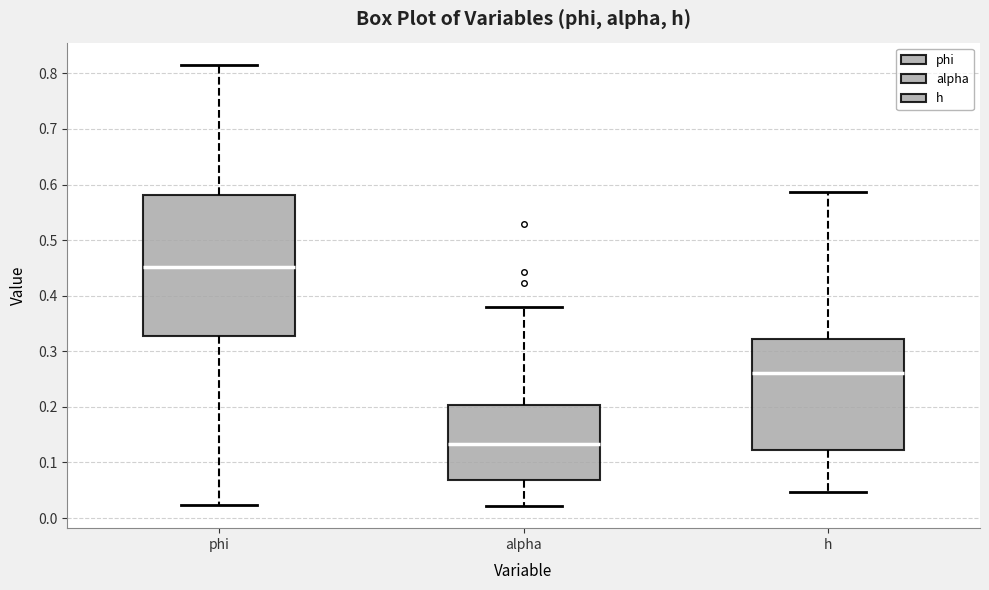

Where is the lower edge of the box for h on the y-axis? The values are not printed on the chart, so give them approximately, as read against the axis.

0.12